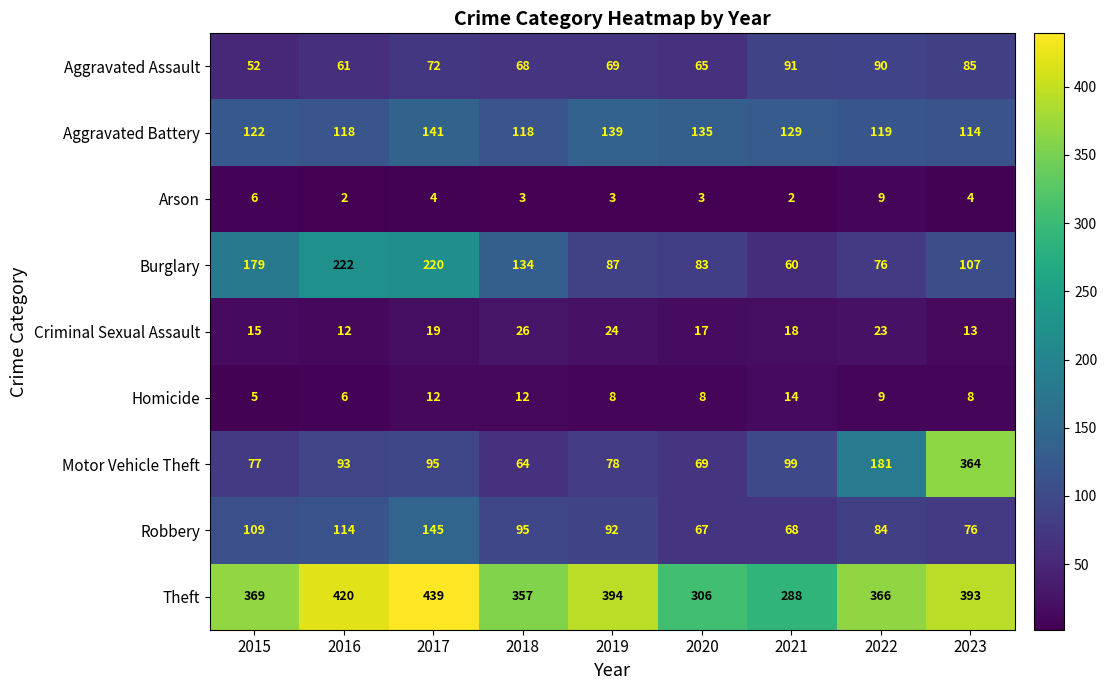

What is the spread (max minus min) of values at 2020?

303